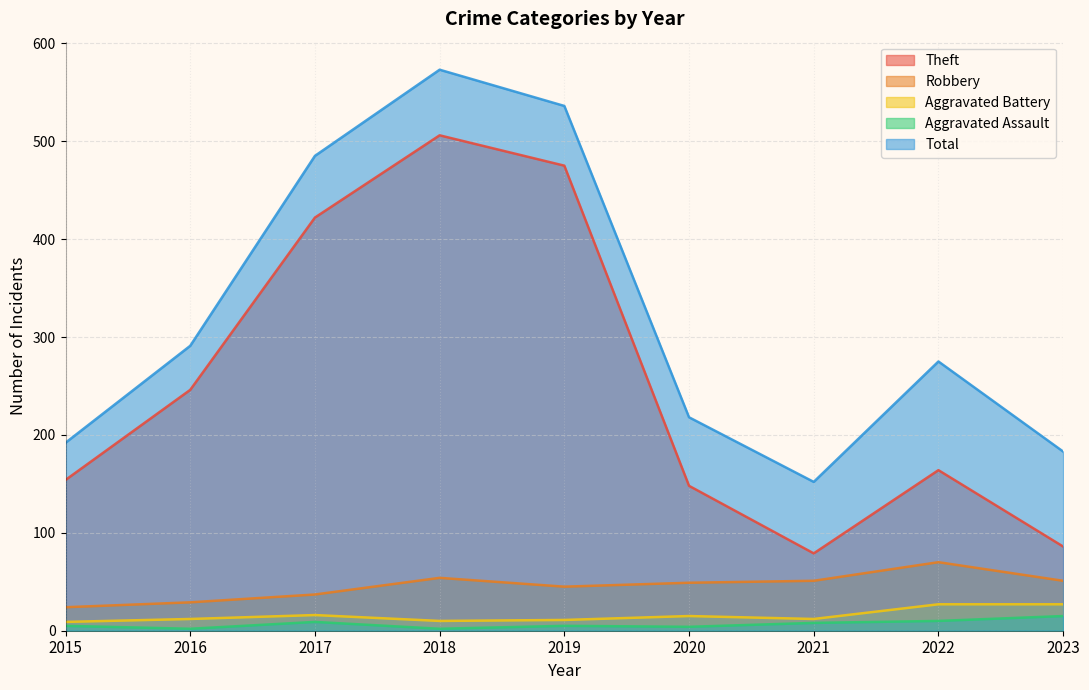

True or false: Robbery and Aggravated Battery intersect in this chart.

False